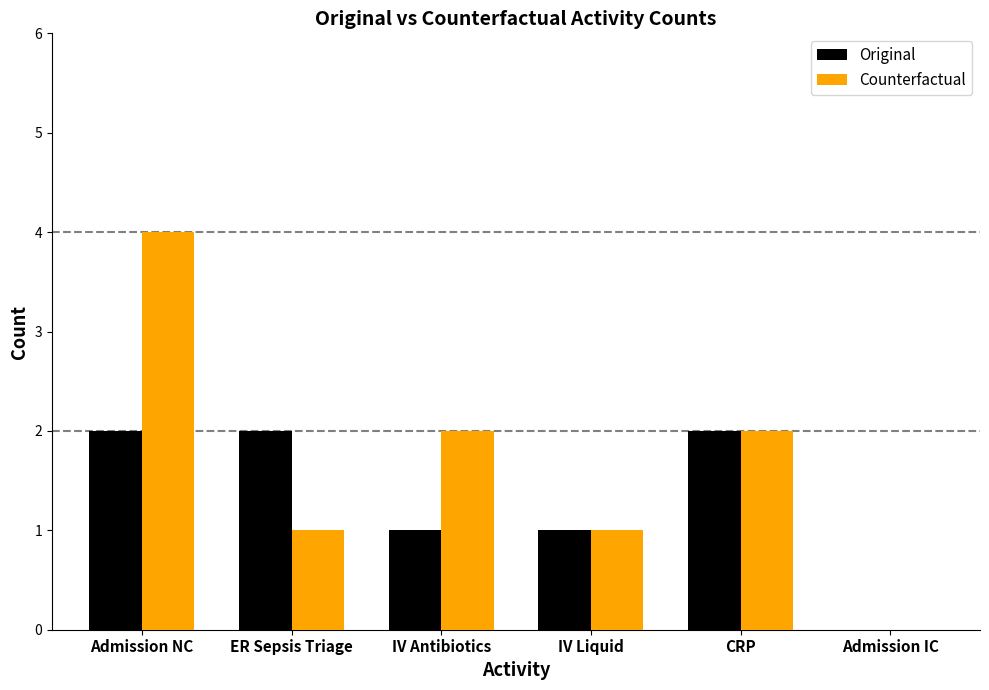

What is the sum of the Counterfactual values at IV Liquid and IV Antibiotics?

3